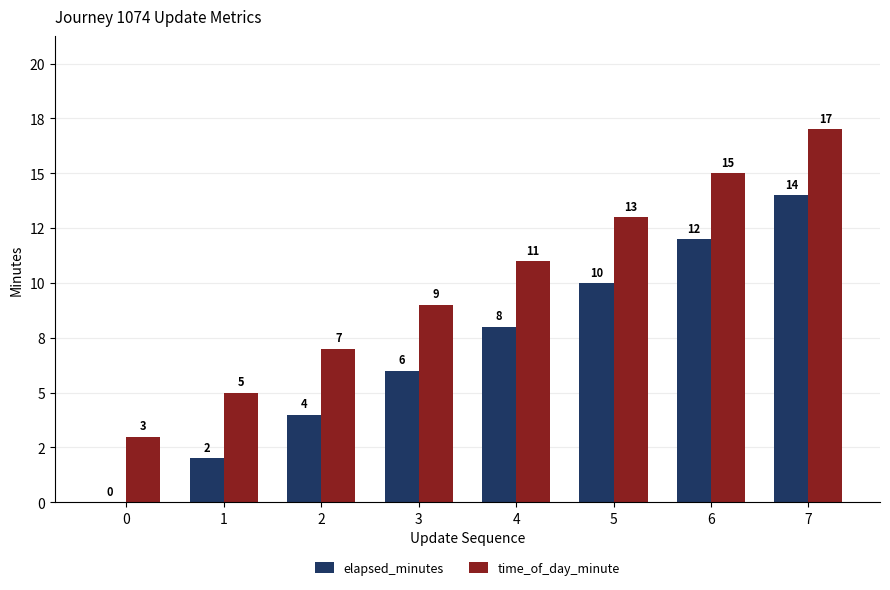

What are all the series names shown in the legend?

elapsed_minutes, time_of_day_minute